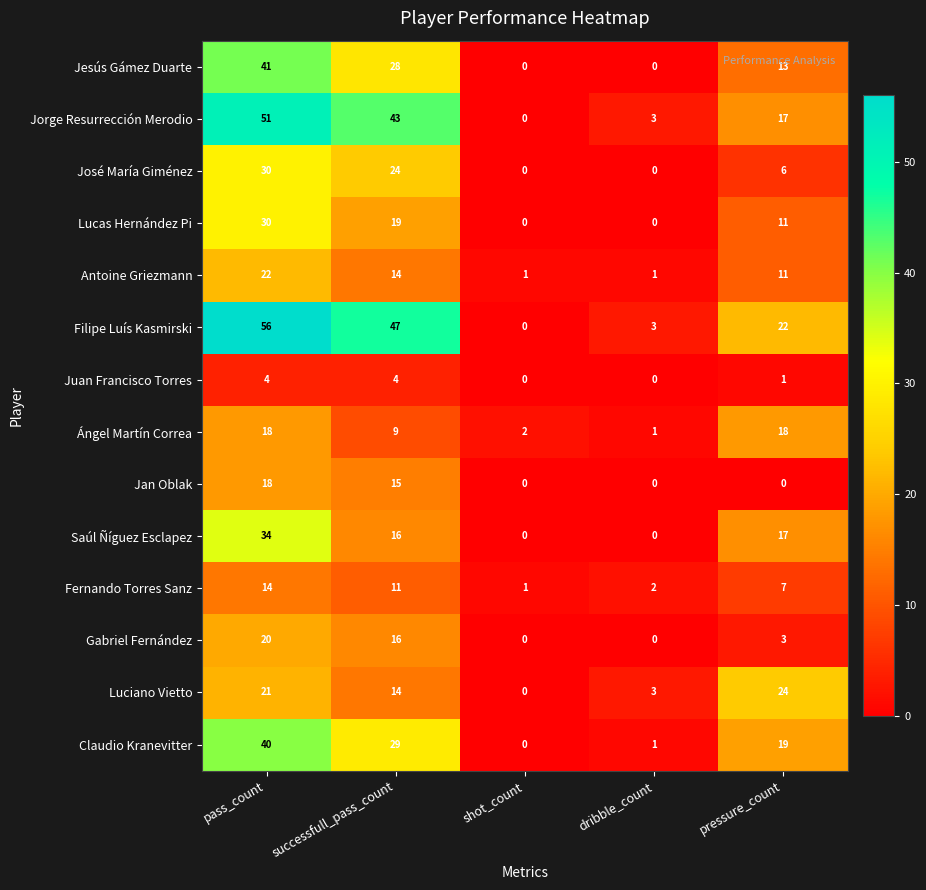

How many series are shown in this chart?

14